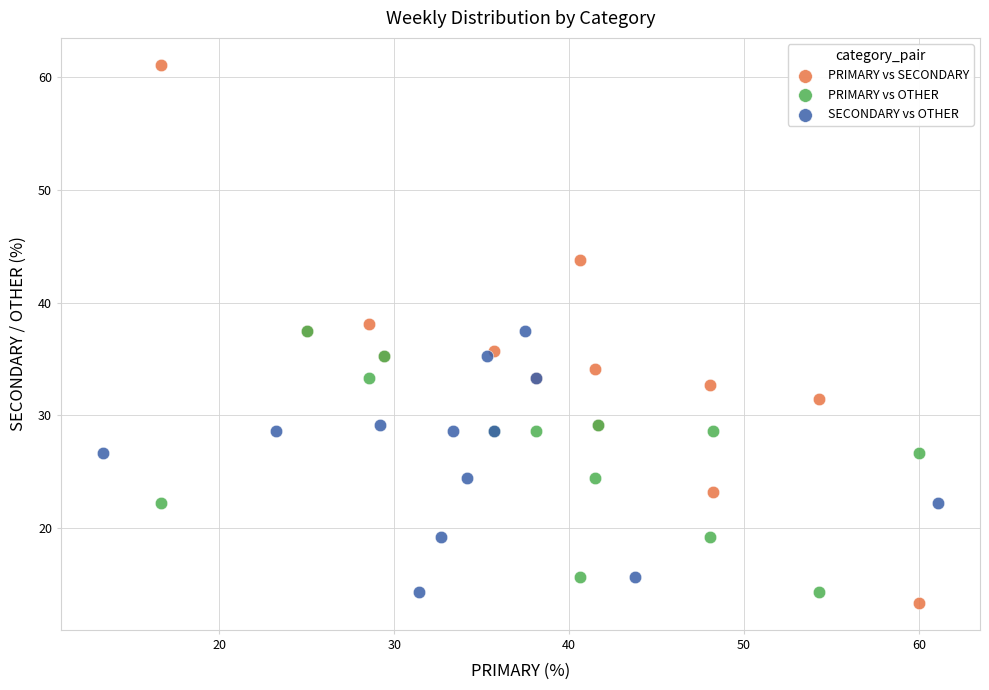

Which series reaches the maximum Y coordinate?

PRIMARY vs SECONDARY